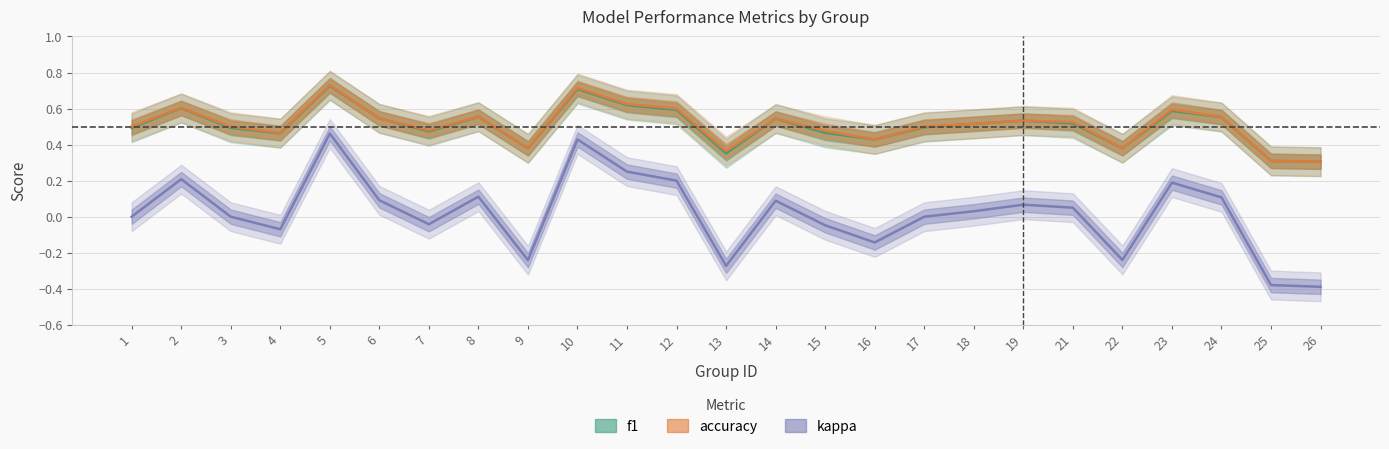

True or false: accuracy and kappa cross at least once.

False